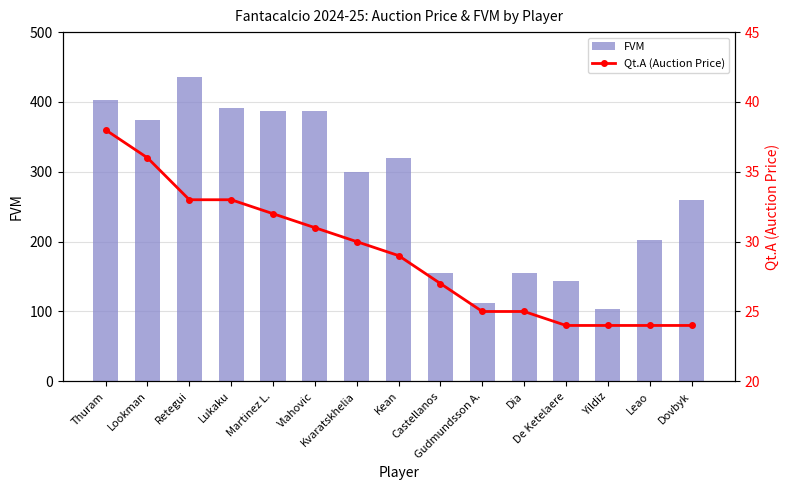

What is the difference between the maximum and minimum values in the FVM series?

332